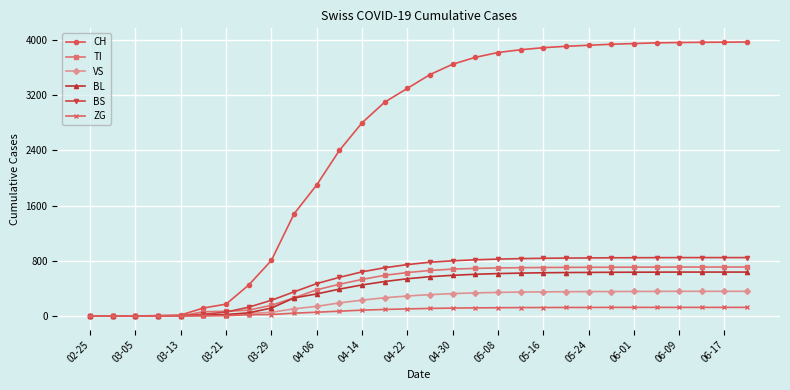

What is the highest value of the CH series?

3972